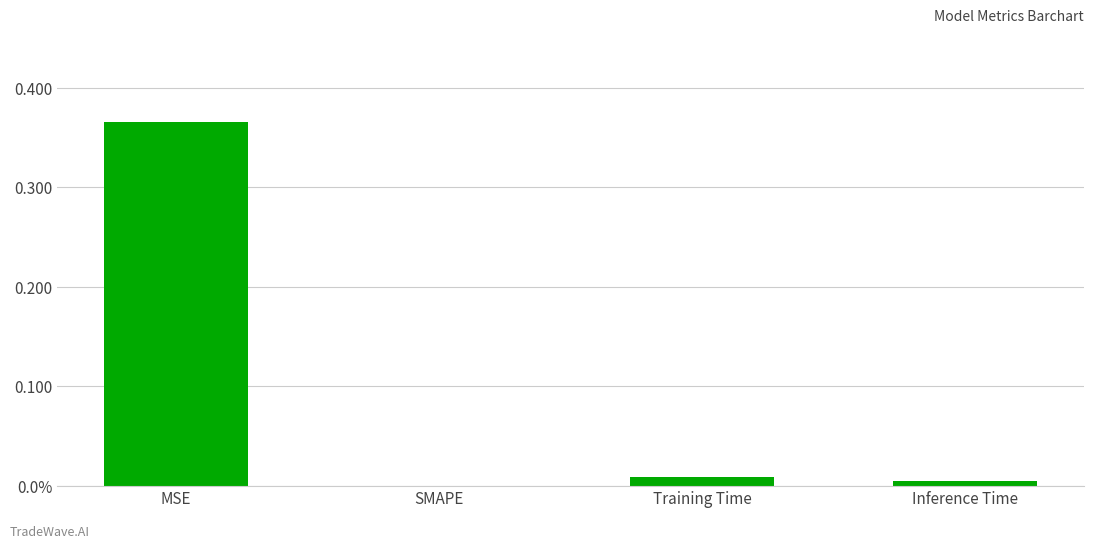

What is the sum of all values?

0.4